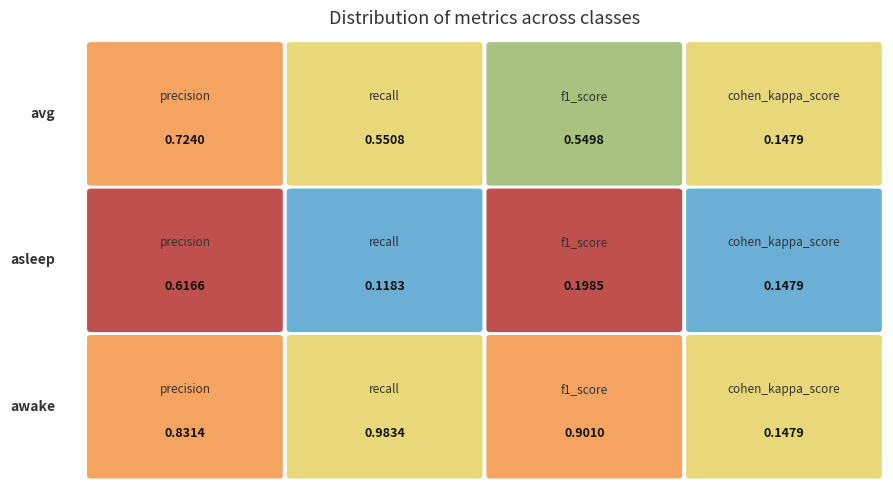

Which series has the largest total across all categories?

awake